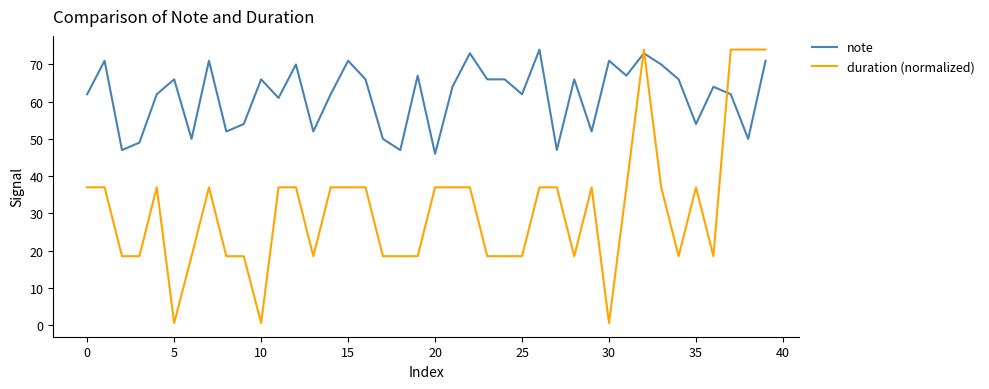

Which series has the largest range (max minus min)?

duration (normalized)